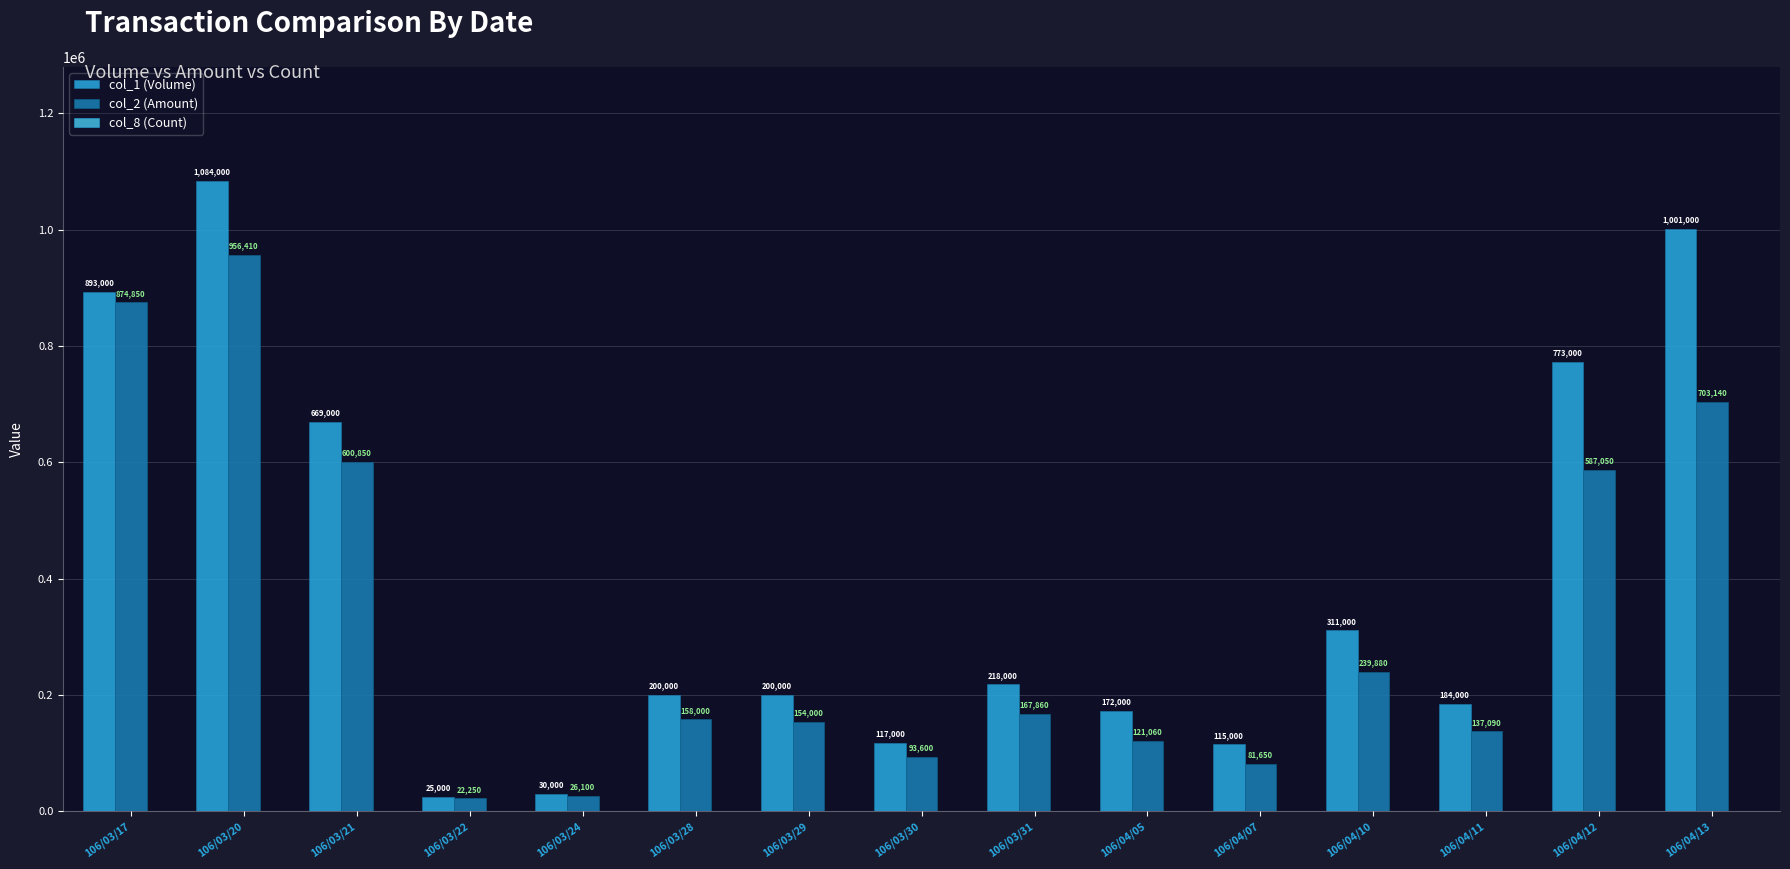

What is the average value of the col_2 (Amount) series?

328253